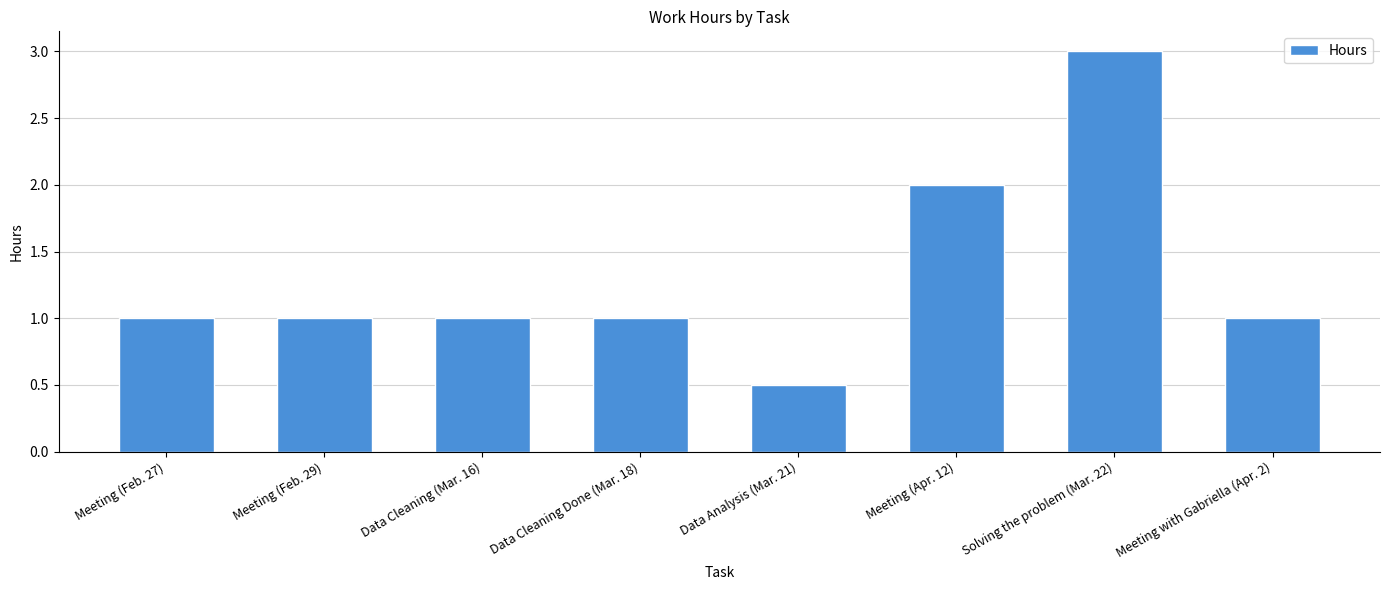

Which category has the highest value across all series?

Solving the problem (Mar. 22)